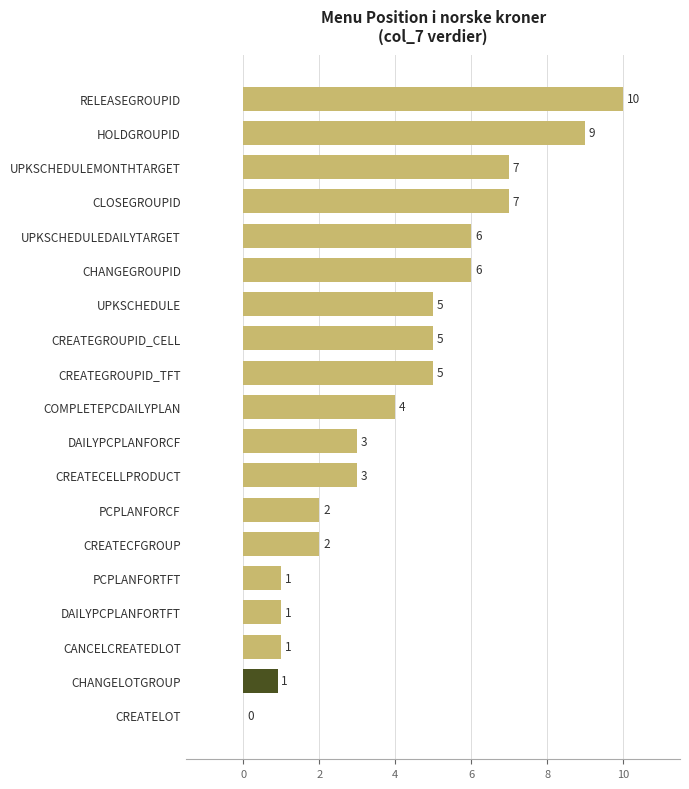

The value at CREATELOT is 0.0. True or false?

True